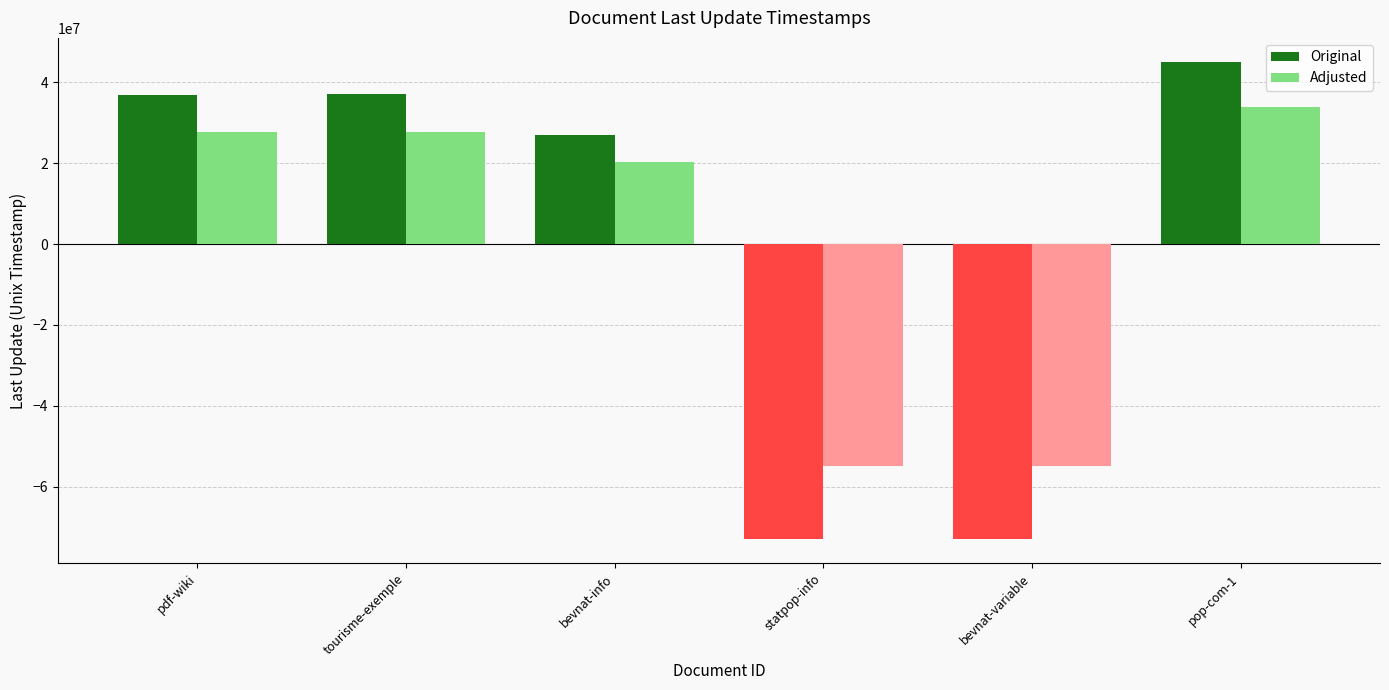

How many values in Adjusted are below zero?

2